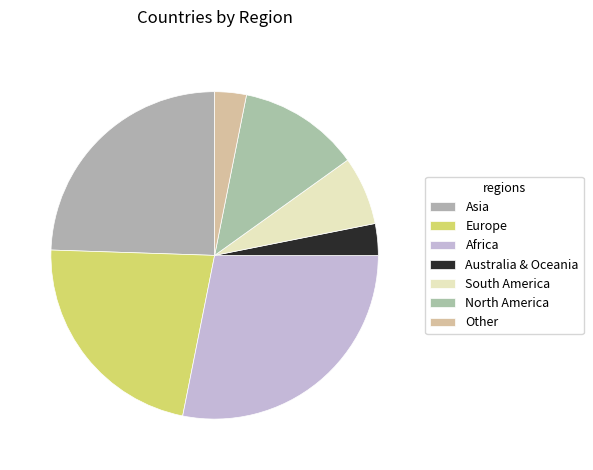

What is the smallest slice in the pie chart?

Australia & Oceania